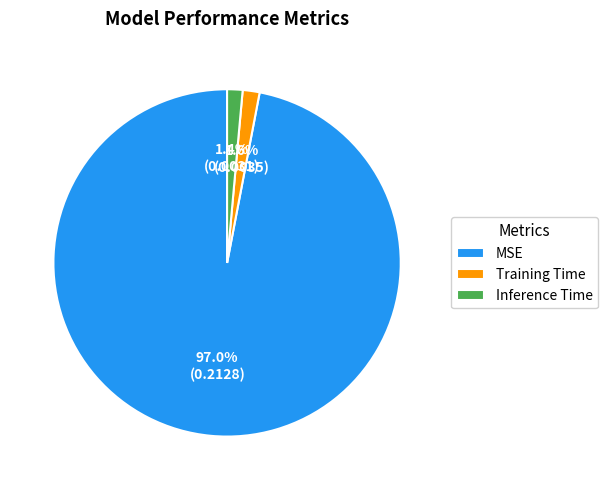

Which slice is the largest?

MSE